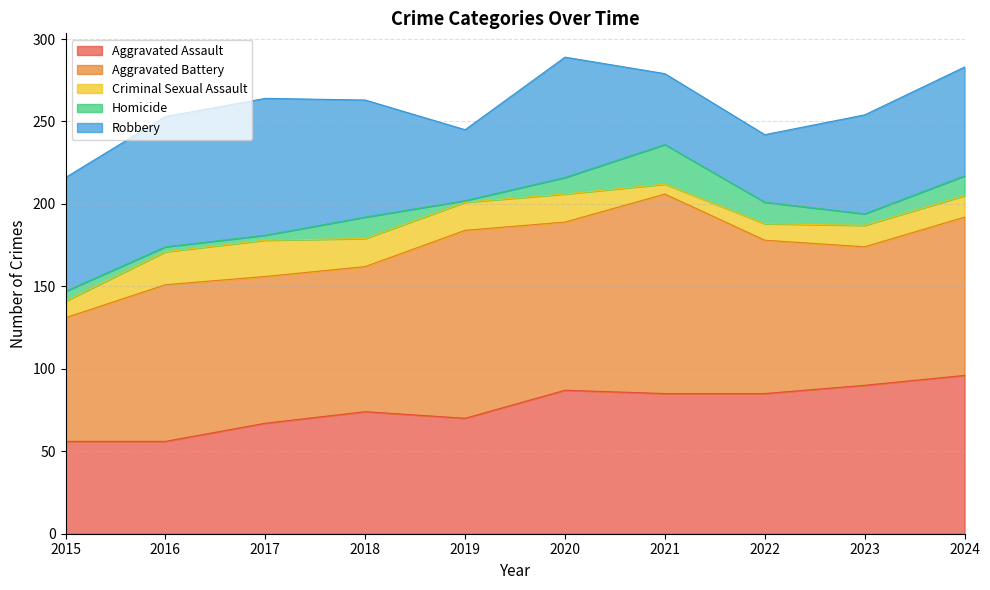

Reading left to right, what are all the values shown in this chart?

Aggravated Assault: 56	56	67	74	70	87	85	85	90	96
Aggravated Battery: 75	95	89	88	114	102	121	93	84	96
Criminal Sexual Assault: 10	20	22	17	17	17	6	10	13	13
Homicide: 6	3	3	13	1	10	24	13	7	12
Robbery: 69	79	83	71	43	73	43	41	60	66